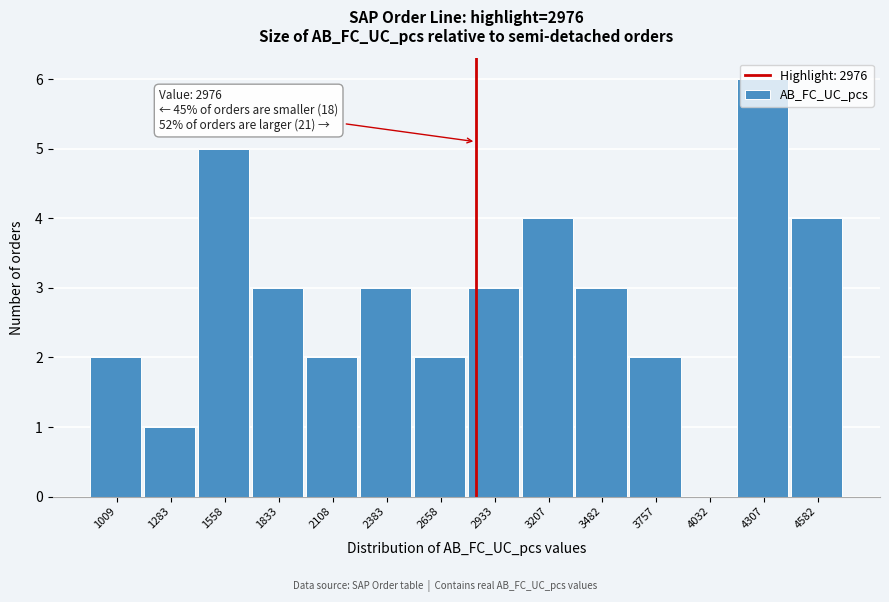

True or false: the data shows 4 at 4032.

False